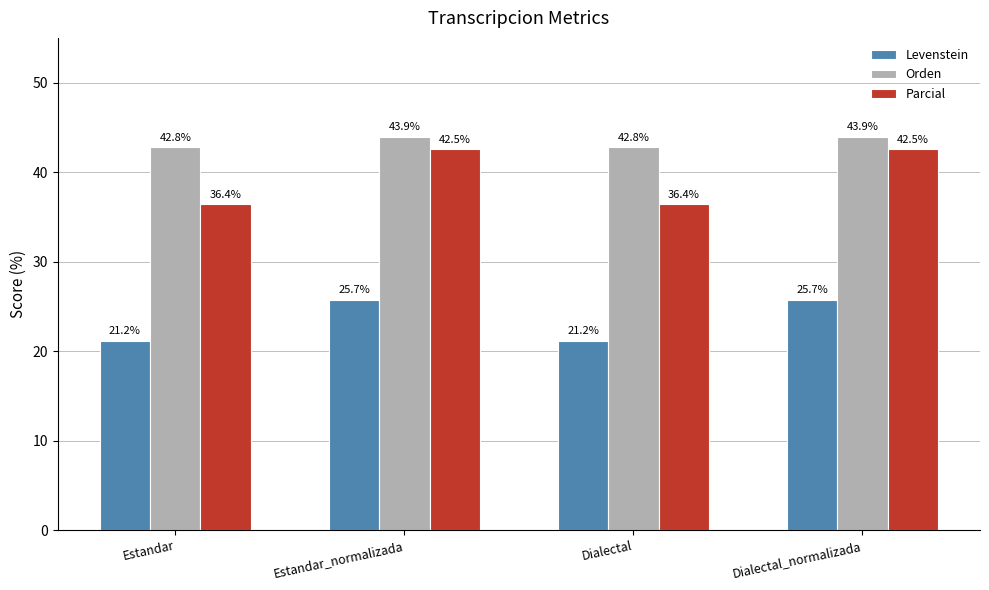

Is the value of Levenstein at Dialectal_normalizada greater than the value of Parcial at Estandar_normalizada?

No